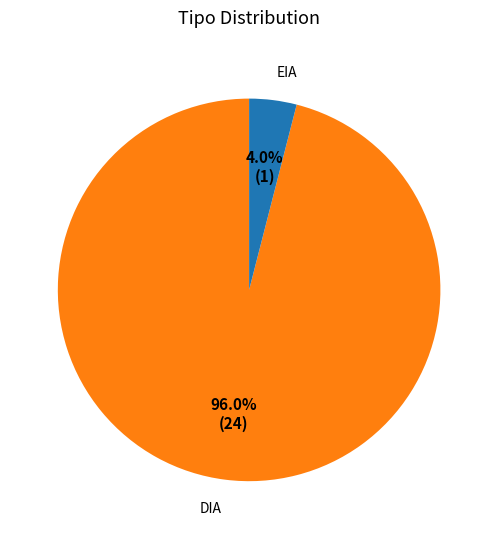

Does any single category account for the majority?

Yes